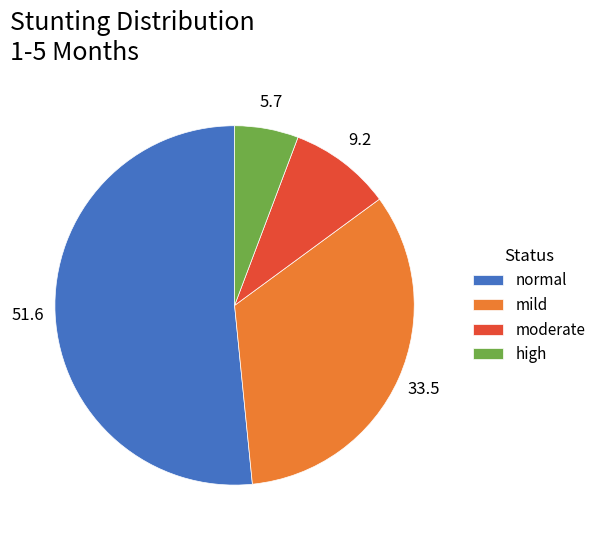

Combined, do normal and high account for over 50%?

Yes